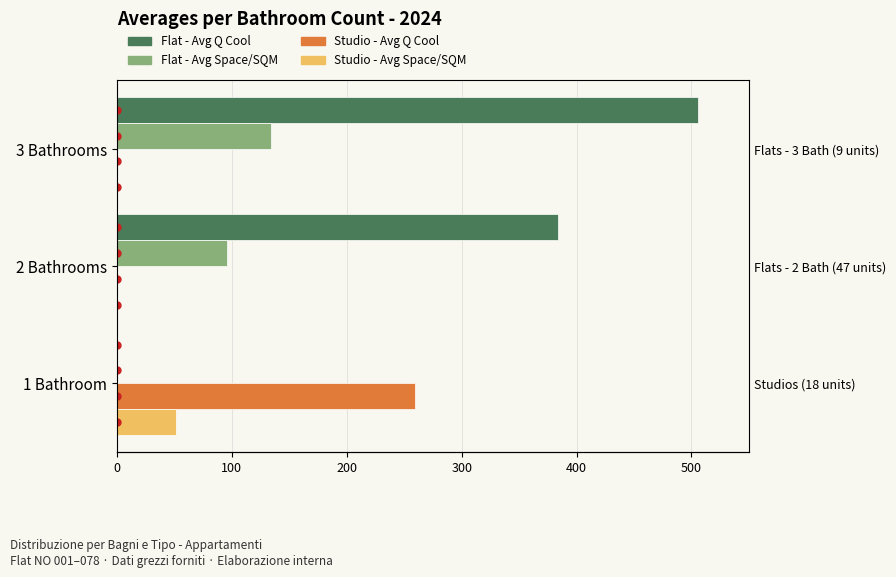

What is the highest value of the Studio - Avg Space/SQM series?

51.0